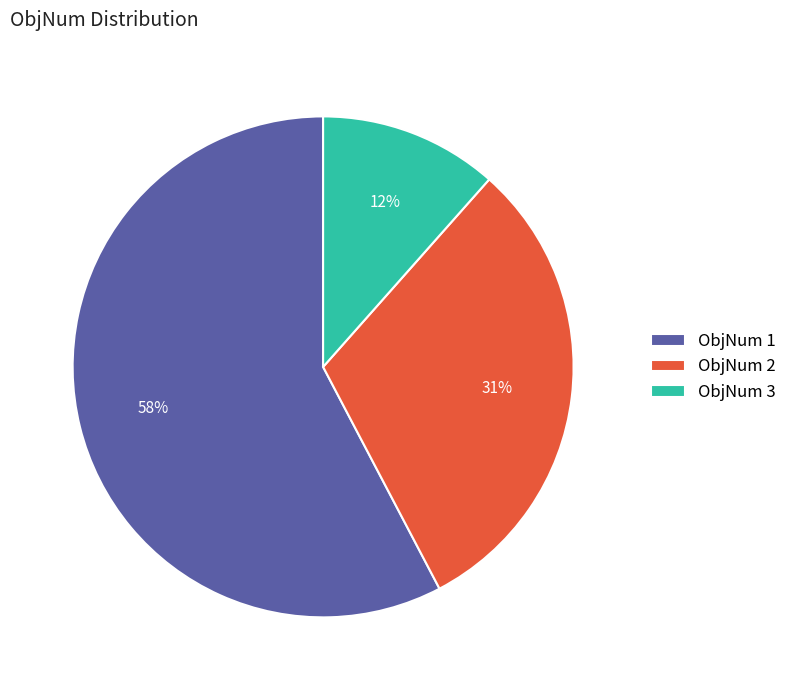

To the nearest percent, what is the average slice percentage?

33%